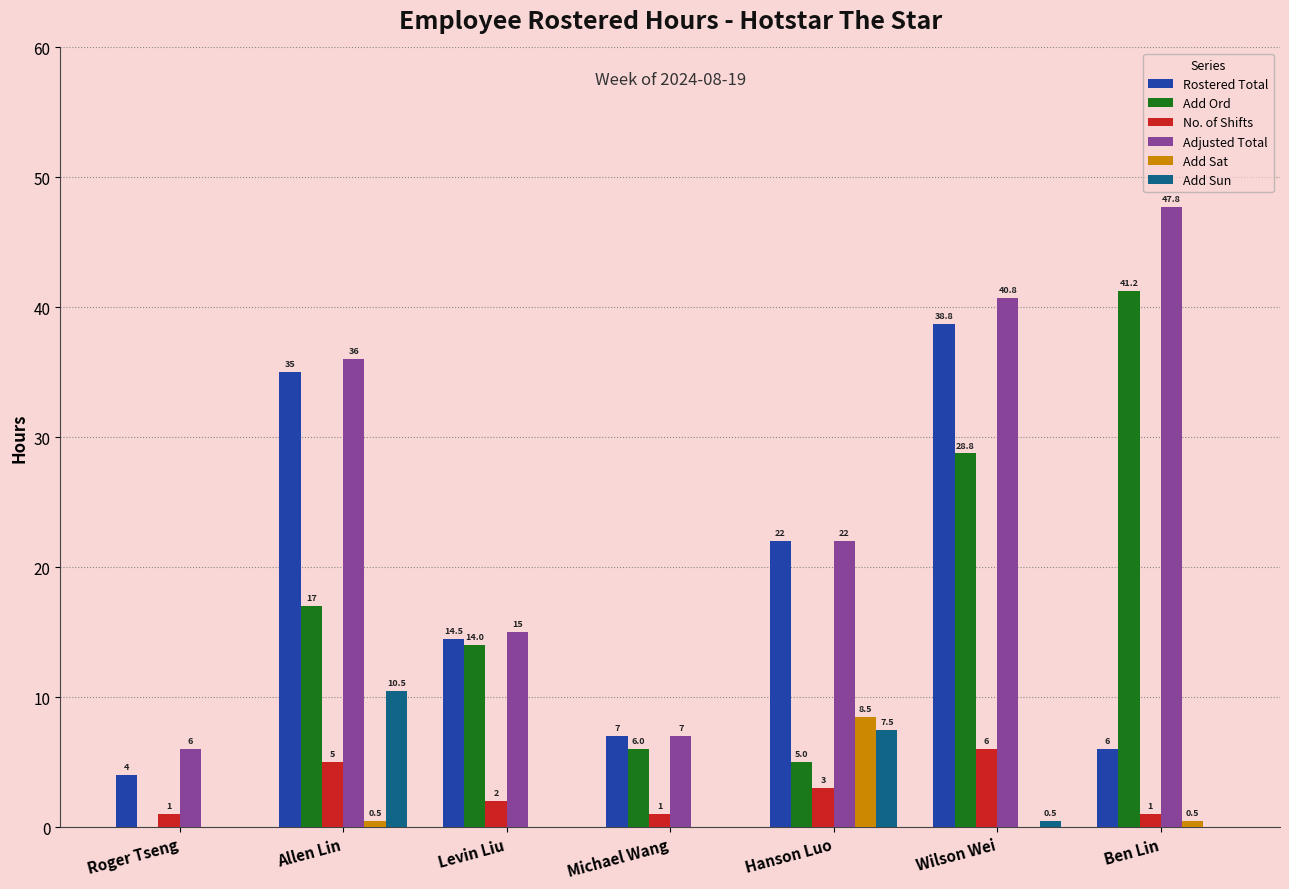

Where does the Rostered Total series first go above 14?

Allen Lin